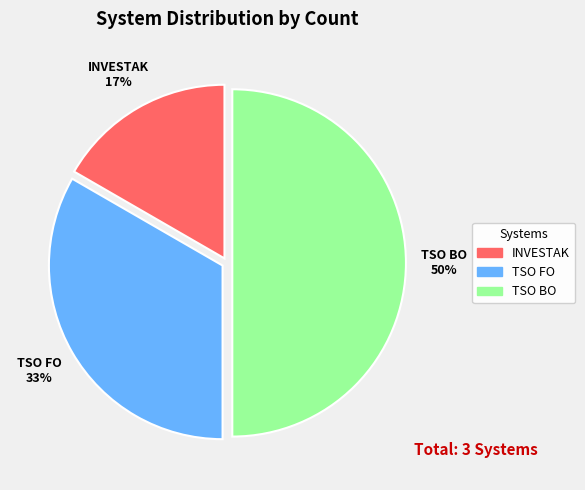

Count the number of slices in the pie.

3